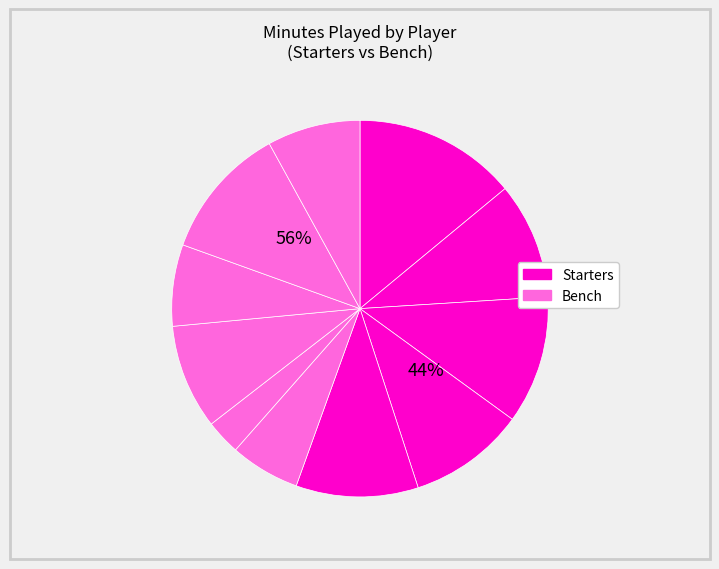

What is the total percentage of L. Nolley II and J. Hardaway?

17.0%